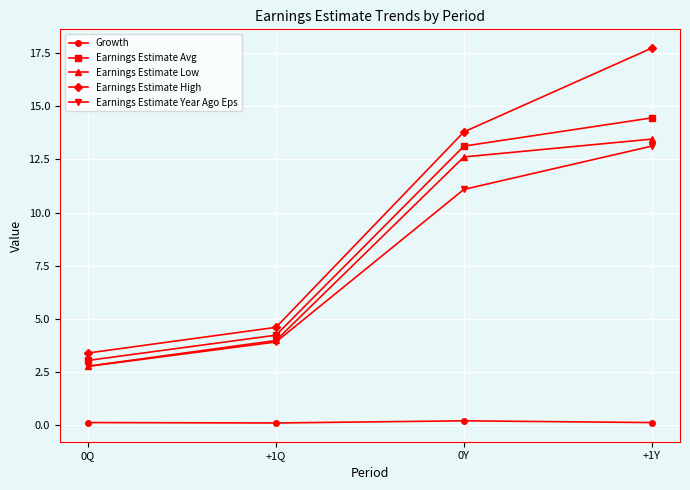

Reading left to right, what are all the values shown in this chart?

Growth: 0.1	0.1	0.2	0.1
Earnings Estimate Avg: 3.0	4.2	13.1	14.5
Earnings Estimate Low: 2.8	4.0	12.6	13.5
Earnings Estimate High: 3.4	4.6	13.8	17.8
Earnings Estimate Year Ago Eps: 2.8	3.9	11.1	13.1